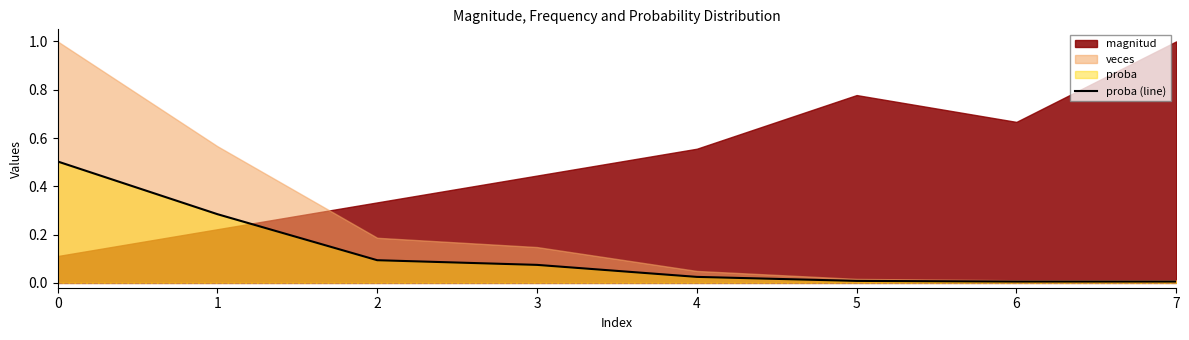

Does the chart have visible grid lines?

No